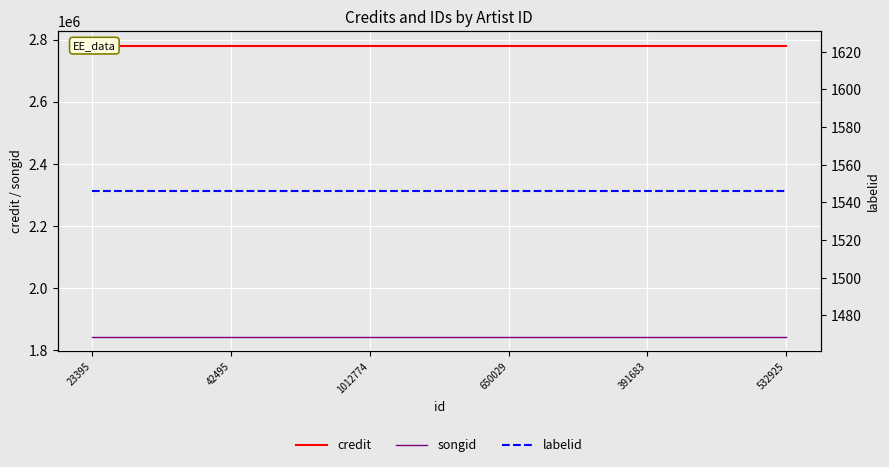

True or false: credit has more than 2 points higher than both neighbors.

False